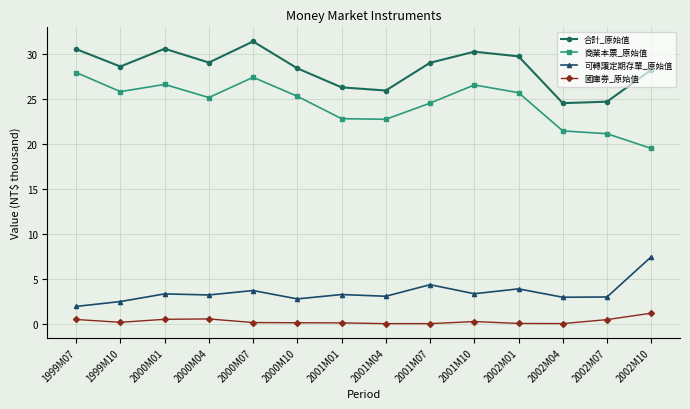

In 合計_原始值, how many points are lower than both neighbors (excluding endpoints)?

4